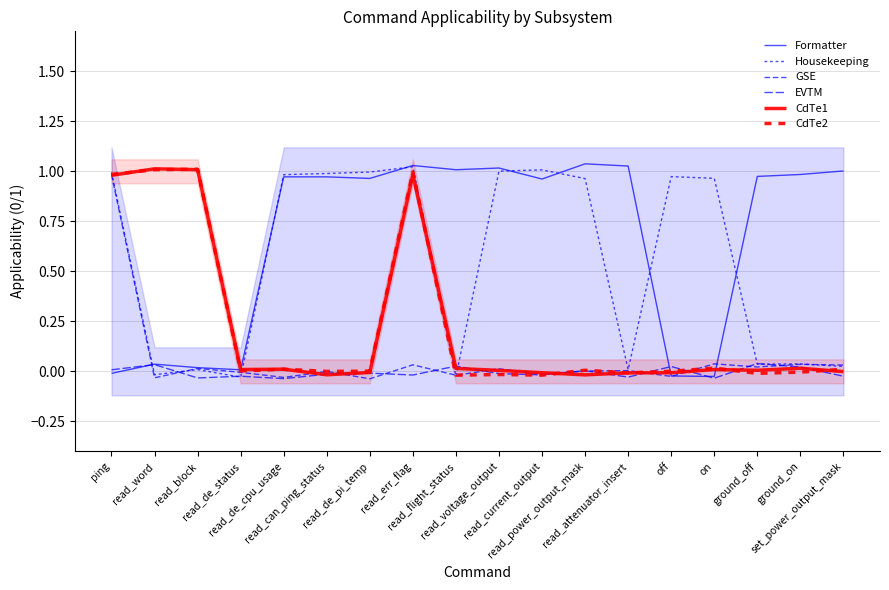

Between ping and read_word, which series saw the biggest shift?

GSE